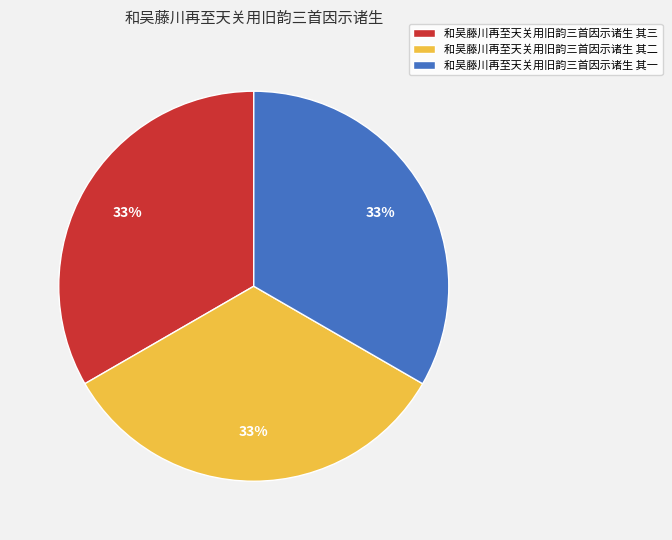

How many slices are in this pie chart?

3